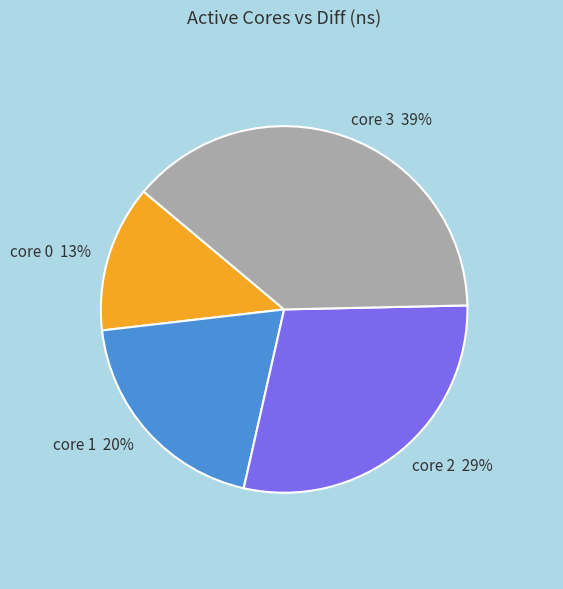

Is there any slice that represents more than half of the pie?

No